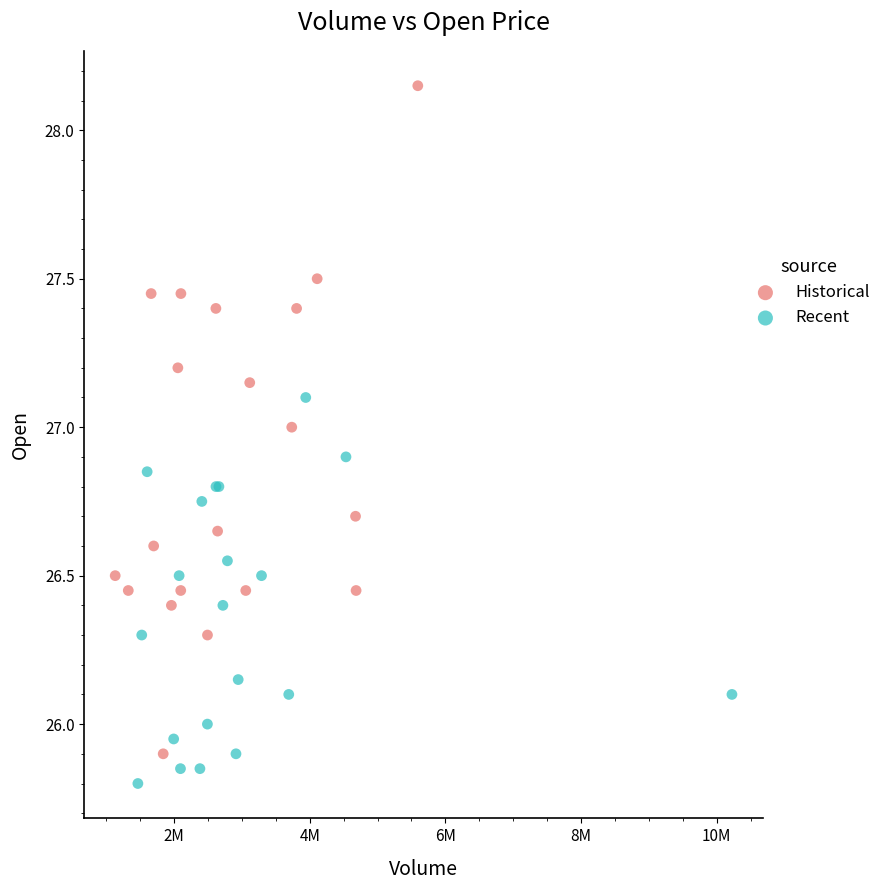

Which series contains the lowest Y value?

Recent